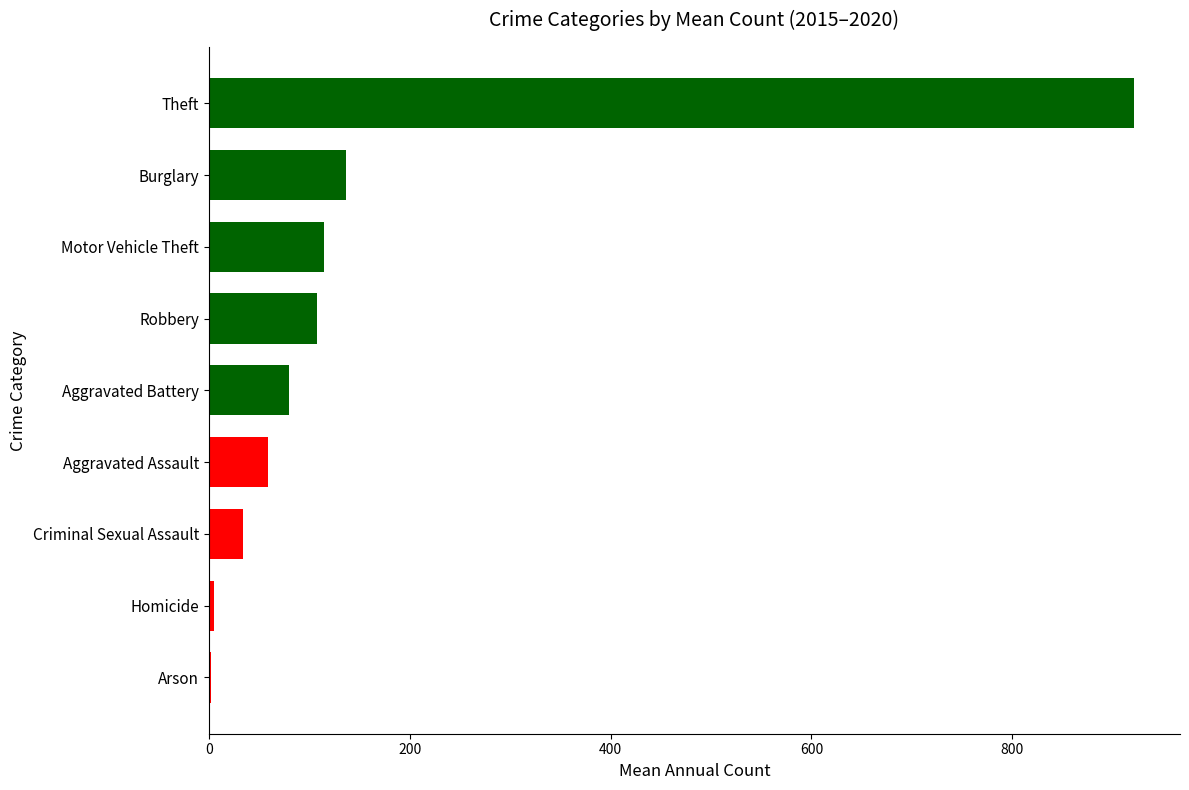

Read the value at Criminal Sexual Assault.

34.3